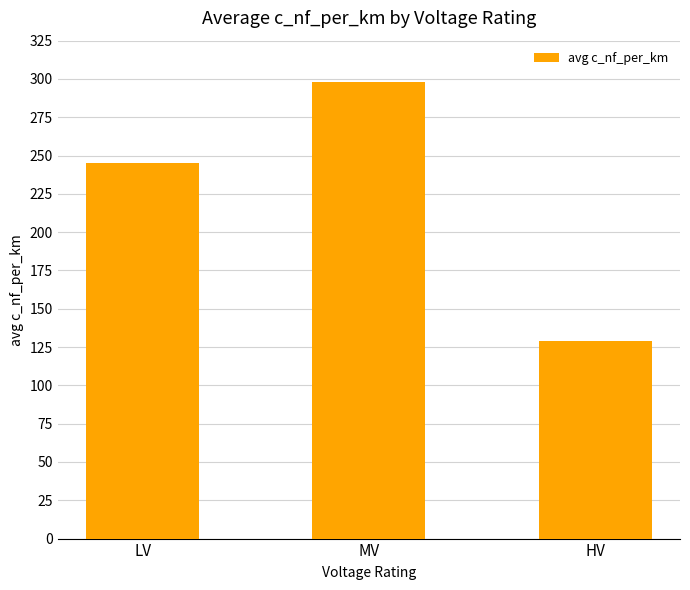

Does the chart contain stacked bars?

No